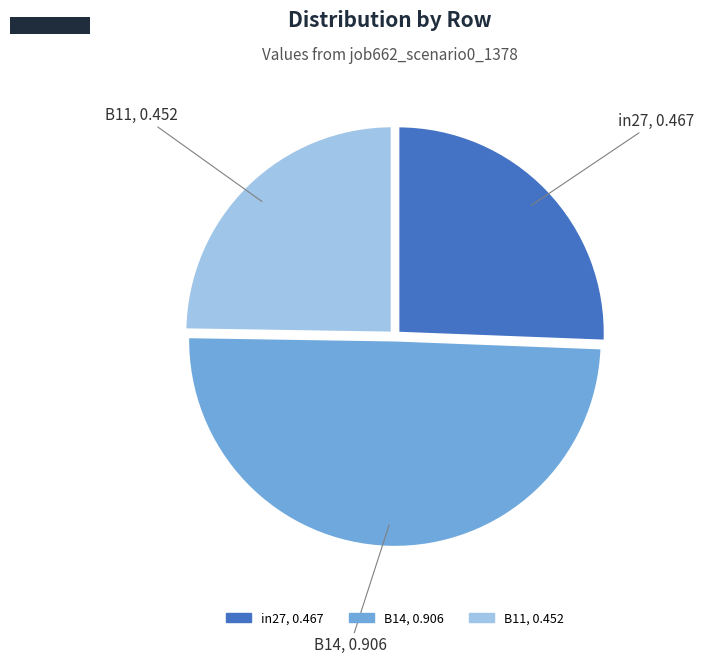

Is in27 the majority of the pie?

No